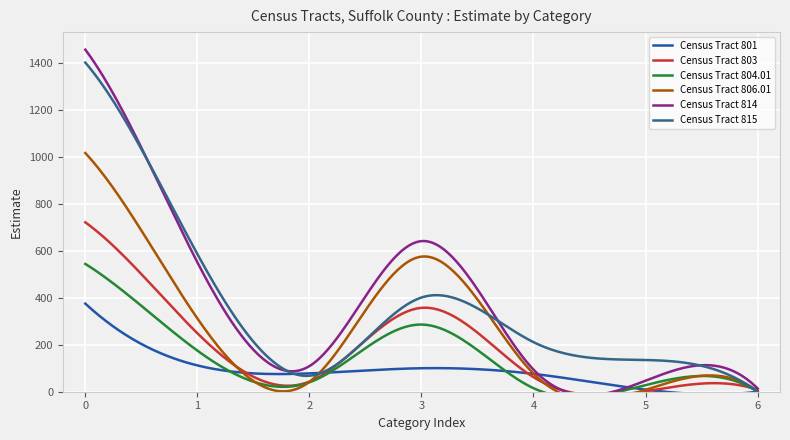

Where is the first local minimum for Census Tract 815?

2